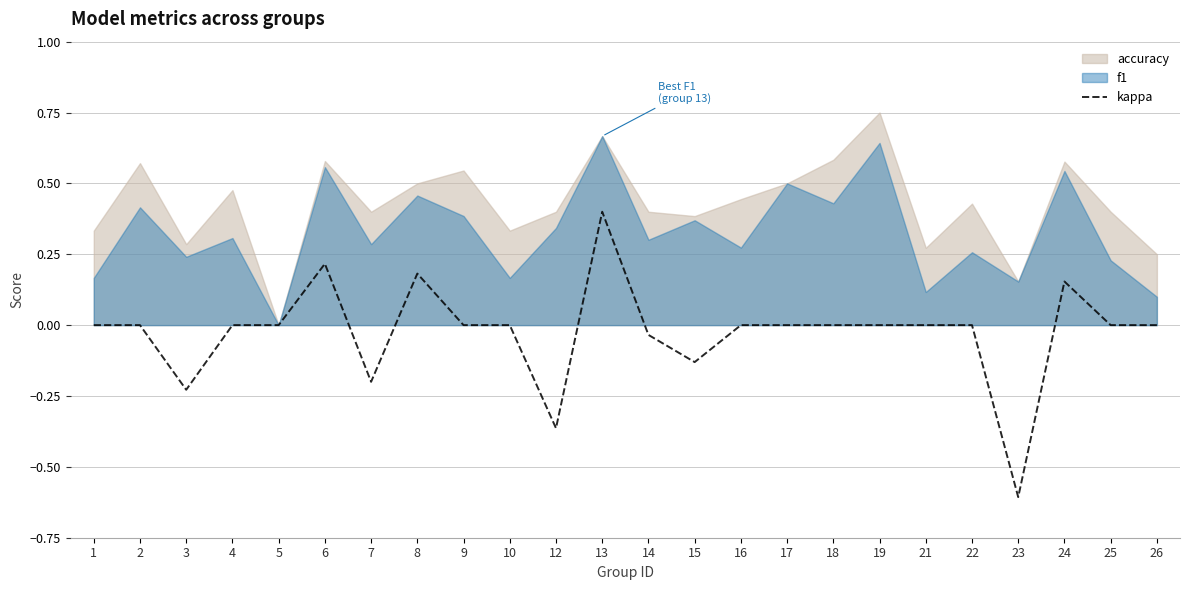

Is it true that the value at 25 is 0.0?

True